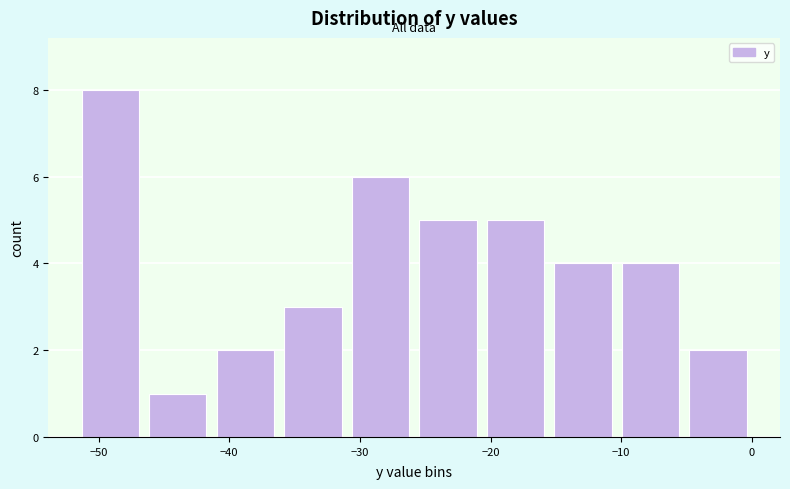

Reading left to right, transcribe this chart: for each bar, give the range it covers on the x-axis and its height. Neither the bar edges nor the heights are printed on the chart, so give them approximately, as read against the axes.

-52 to -47: 8
-47 to -41: 1
-41 to -36: 2
-36 to -31: 3
-31 to -26: 6
-26 to -21: 5
-21 to -16: 5
-16 to -10: 4
-10 to -5: 4
-5 to 0: 2